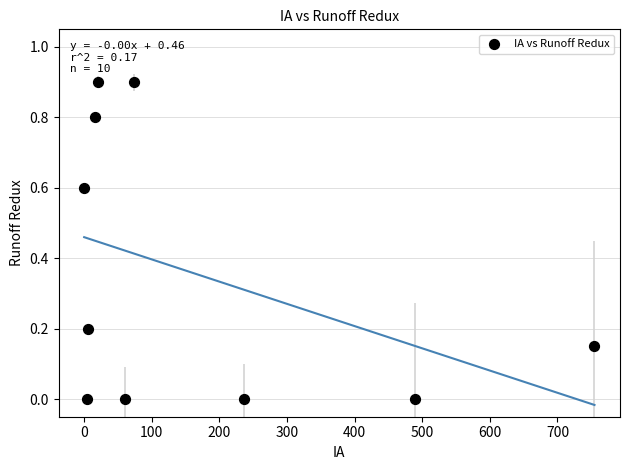

What is the average X value?

166.3